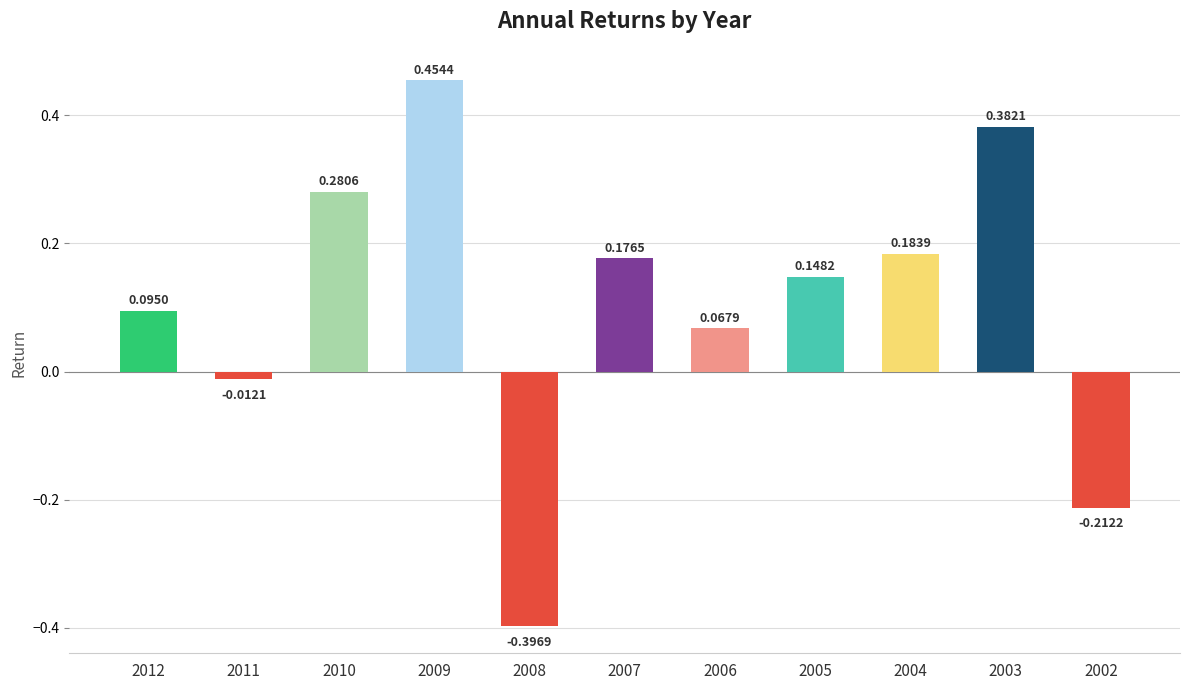

Rank the categories by value from lowest to highest.

2008, 2002, 2011, 2006, 2012, 2005, 2007, 2004, 2010, 2003, 2009